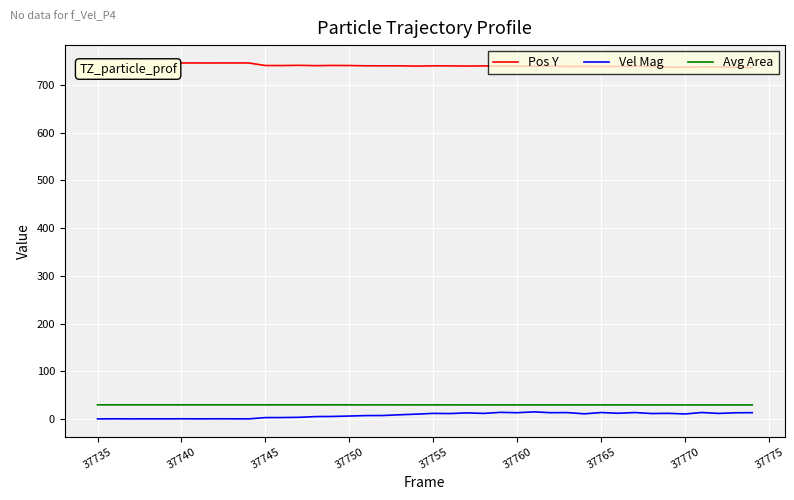

What is the maximum value for Avg Area?

29.5